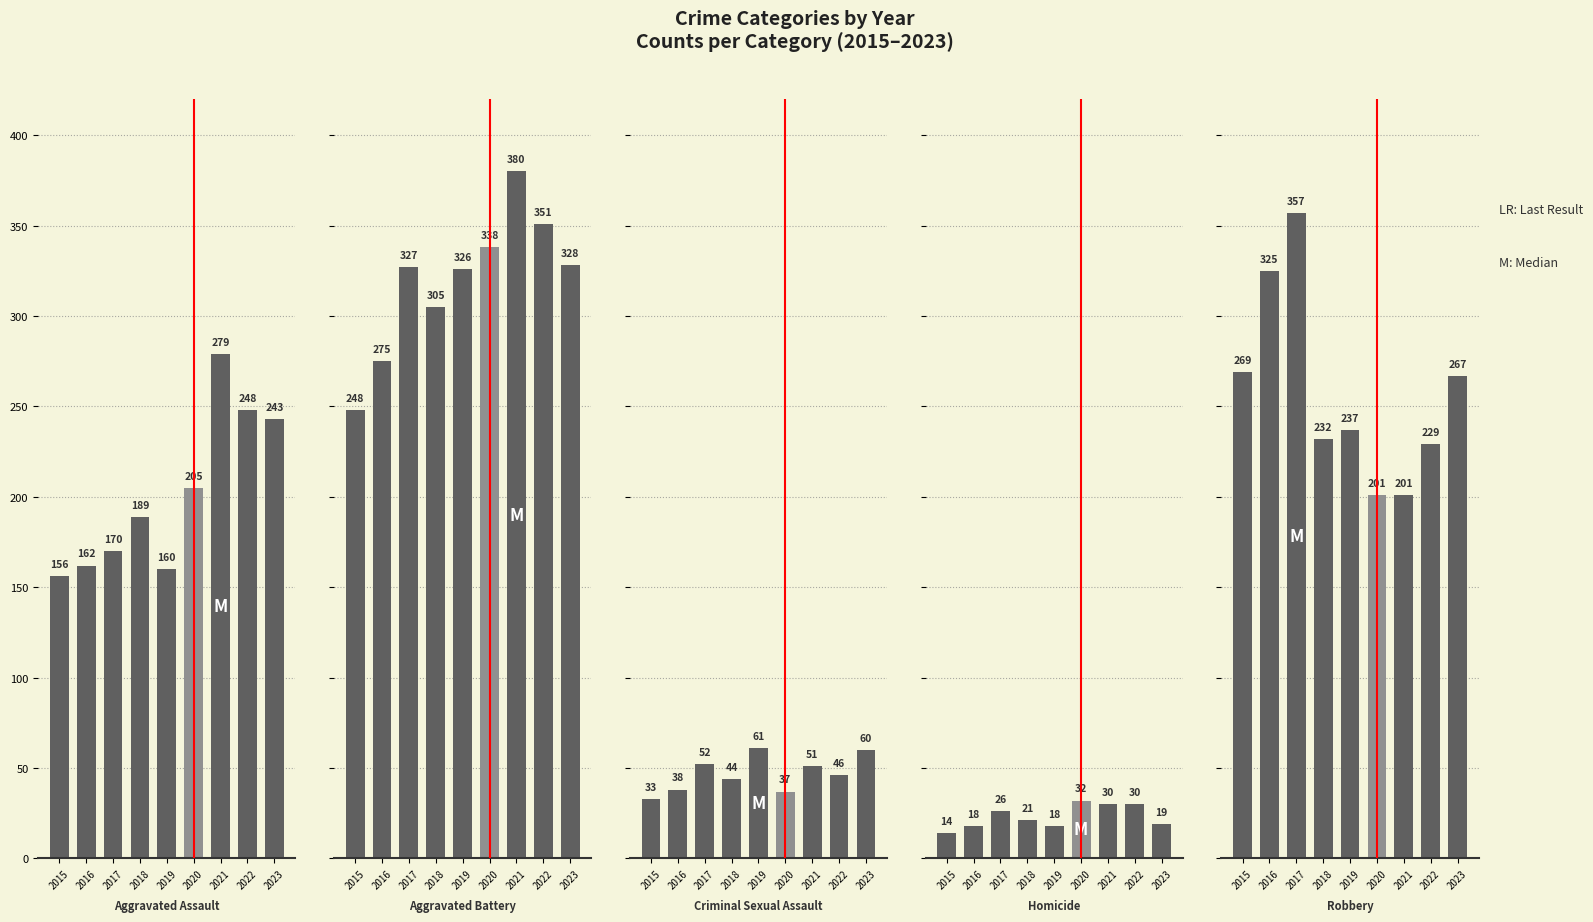

Between 2023 and 2017, which is larger?

2023